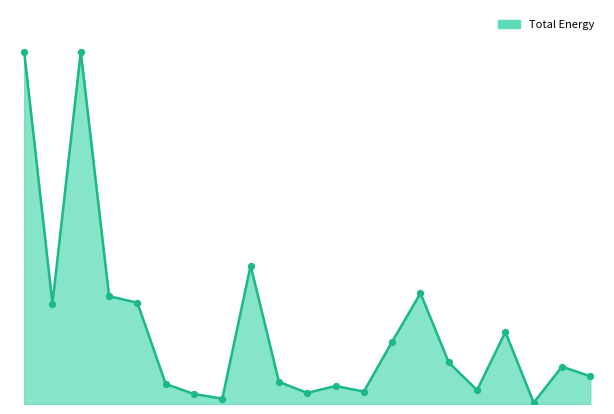

Is this an area chart (filled region under the line)?

Yes